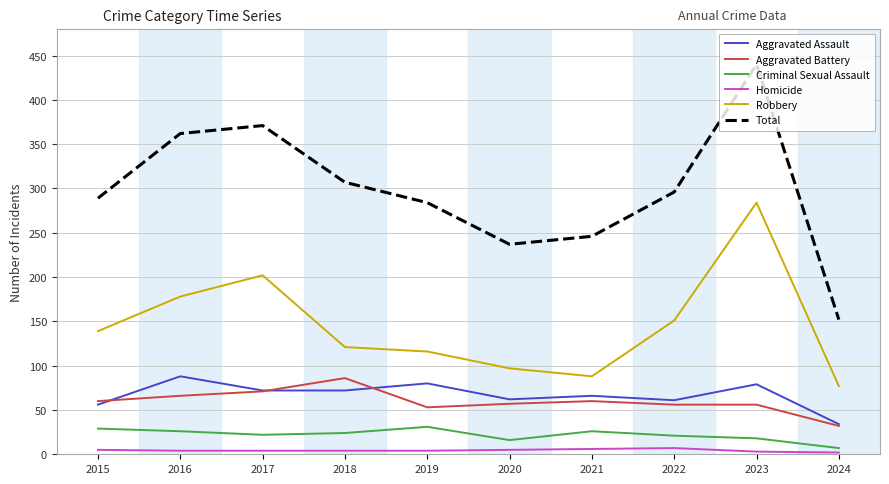

What are all the series names shown in the legend?

Aggravated Assault, Aggravated Battery, Criminal Sexual Assault, Homicide, Robbery, Total